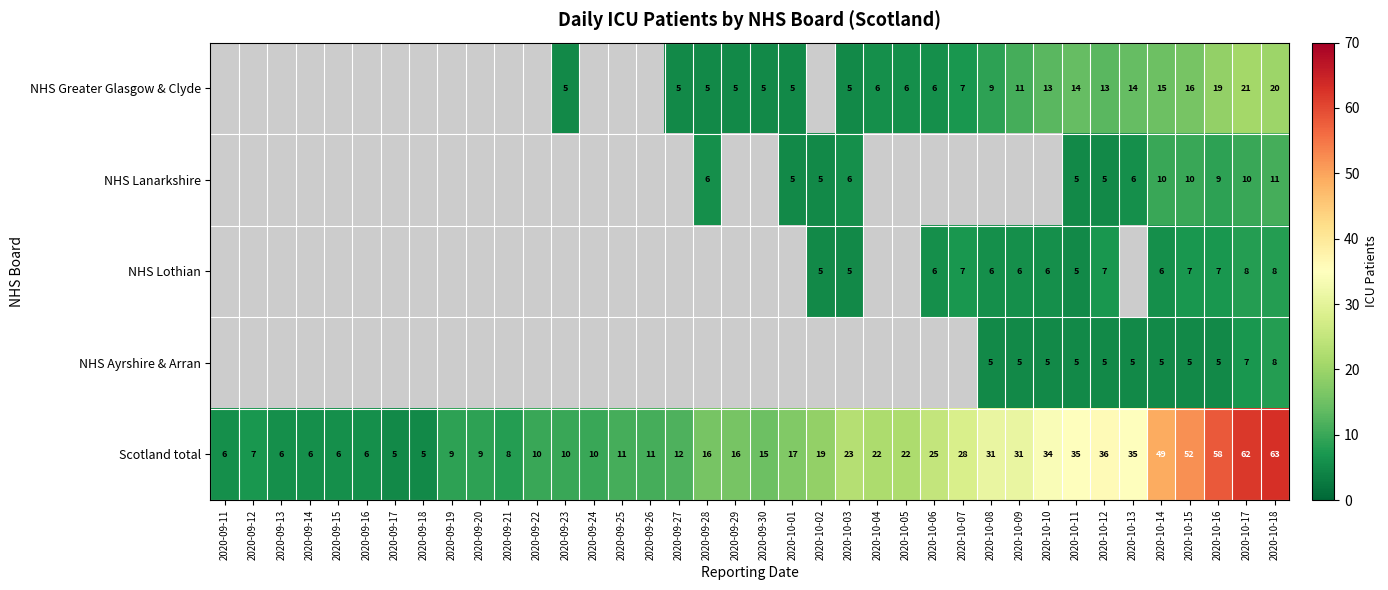

What is the difference between the Scotland total values at 2020-10-12 and 2020-09-29?

20